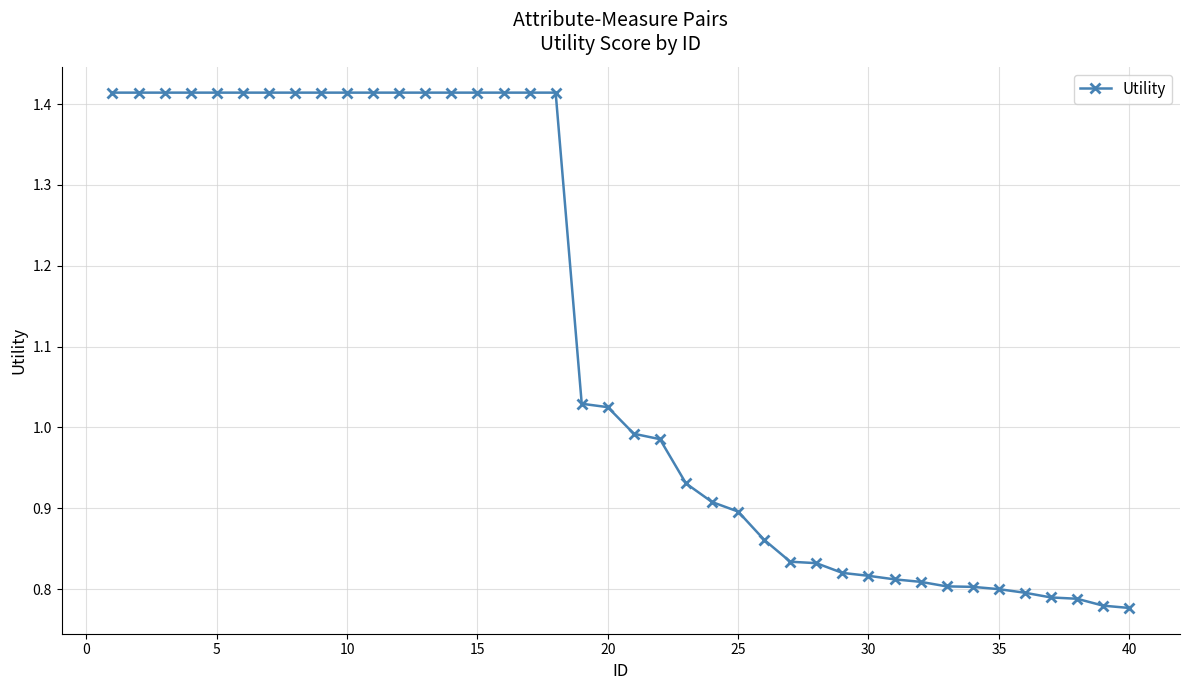

What is the difference between the maximum and minimum values?

0.6